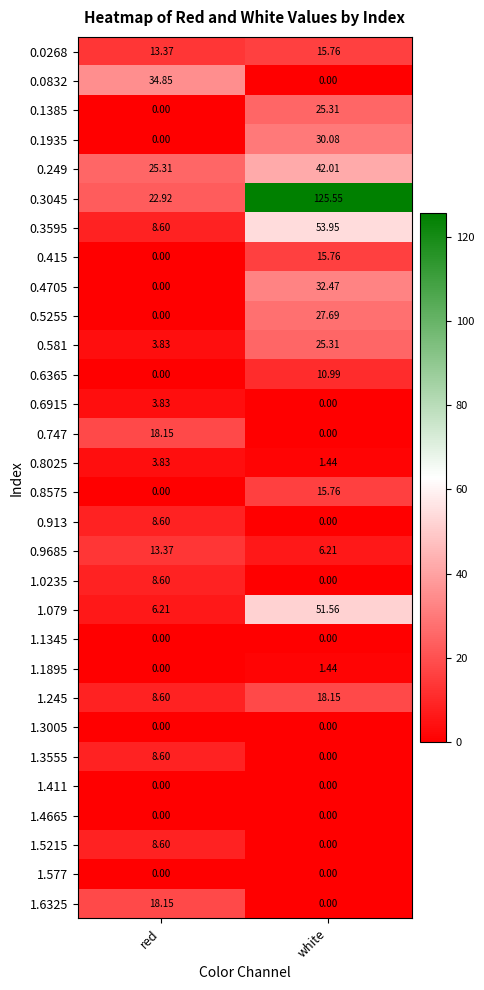

Which category has the lowest value in the 0.1935 series?

red